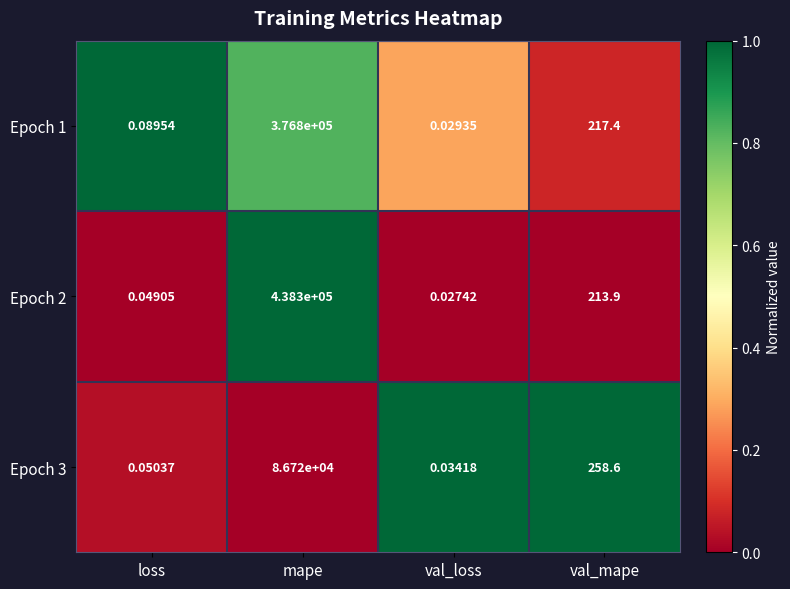

Which series has the largest total across all categories?

Epoch 2